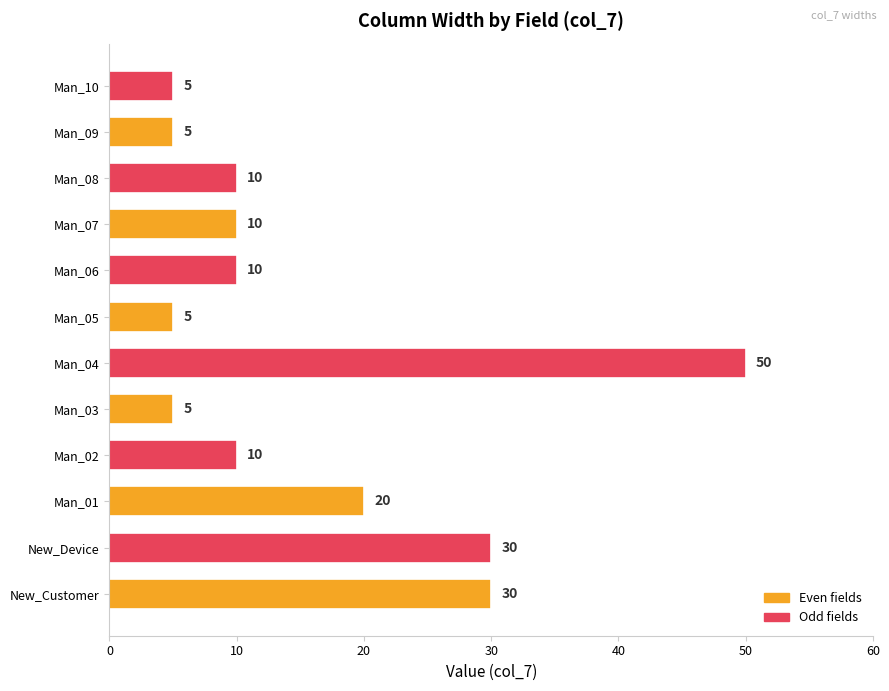

How many values are between 5 and 30?

11